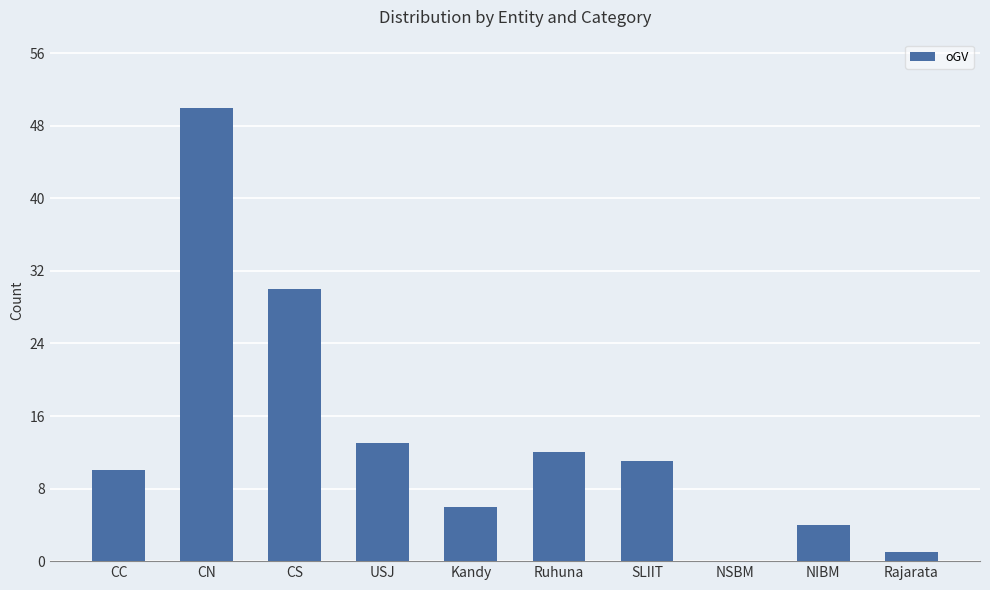

Where is the data nearest to the value 25?

CS